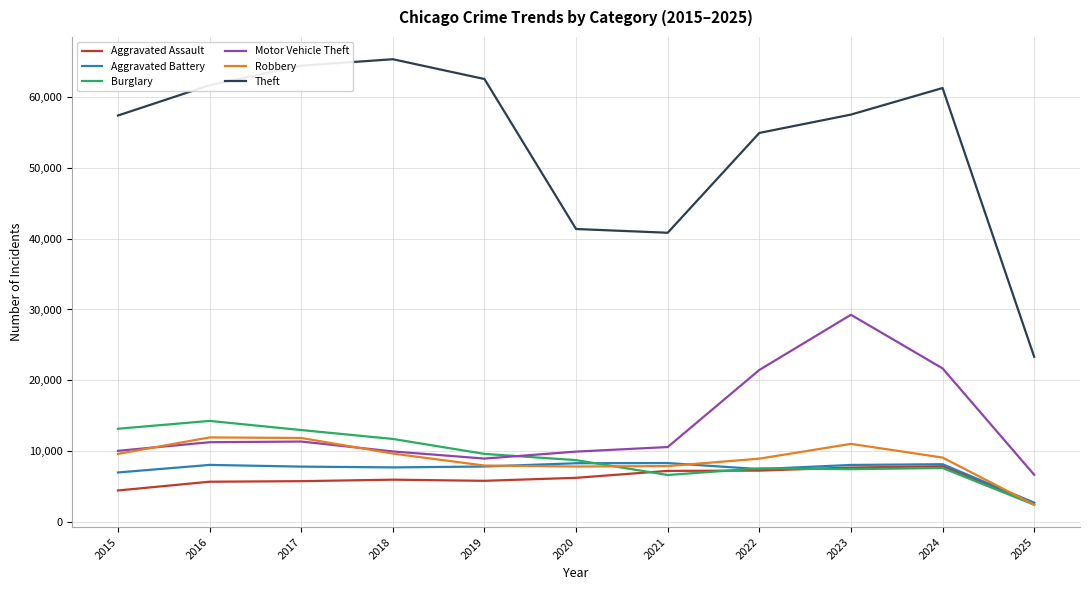

What is the maximum value shown in the chart?

65290